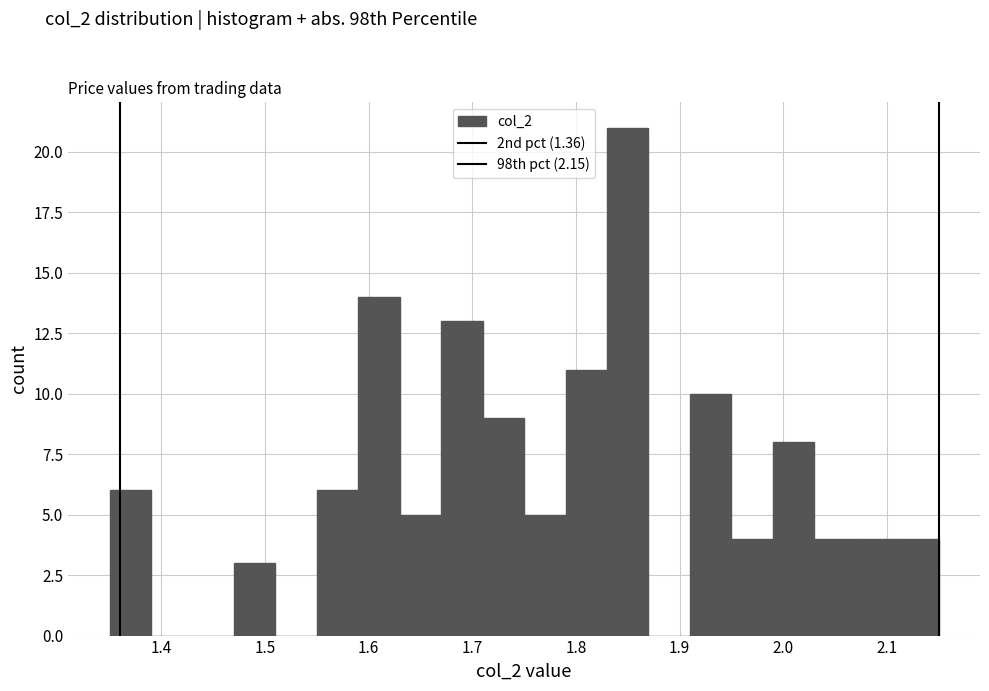

Reading left to right, transcribe this chart: for each bar, give the range it covers on the x-axis and its height. The values are not printed on the chart, so give them approximately, as read against the axis.

1.35 to 1.39: 6
1.39 to 1.43: 0
1.43 to 1.47: 0
1.47 to 1.51: 3
1.51 to 1.55: 0
1.55 to 1.59: 6
1.59 to 1.63: 14
1.63 to 1.67: 5
1.67 to 1.71: 13
1.71 to 1.75: 9
1.75 to 1.79: 5
1.79 to 1.83: 11
1.83 to 1.87: 21
1.87 to 1.91: 0
1.91 to 1.95: 10
1.95 to 1.99: 4
1.99 to 2.03: 8
2.03 to 2.07: 4
2.07 to 2.11: 4
2.11 to 2.15: 4